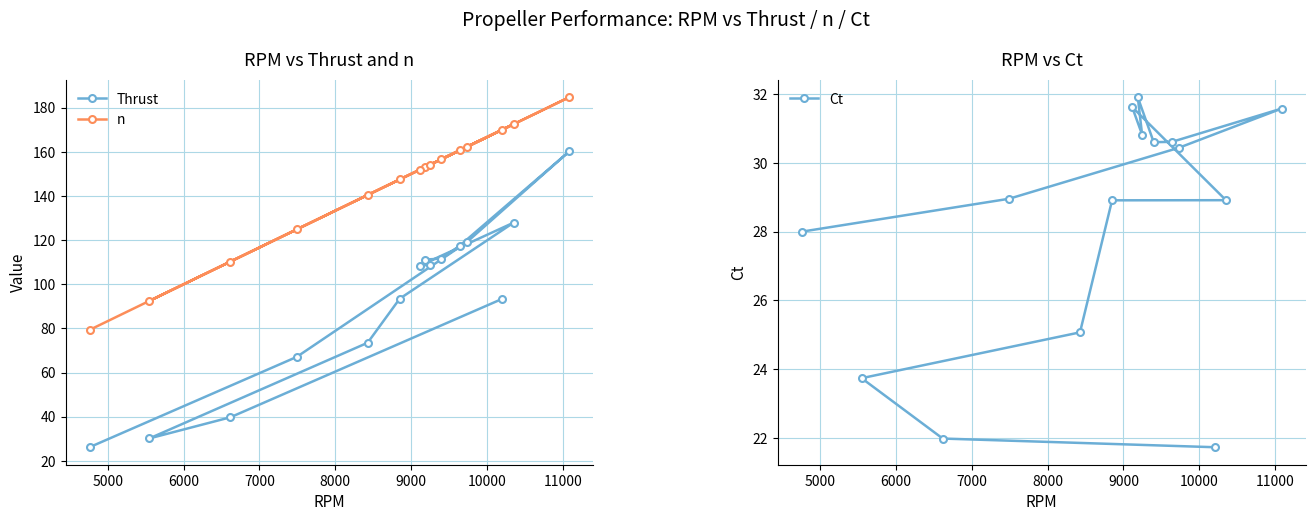

What is the value of the Ct point at the 4th from the left?

29.0